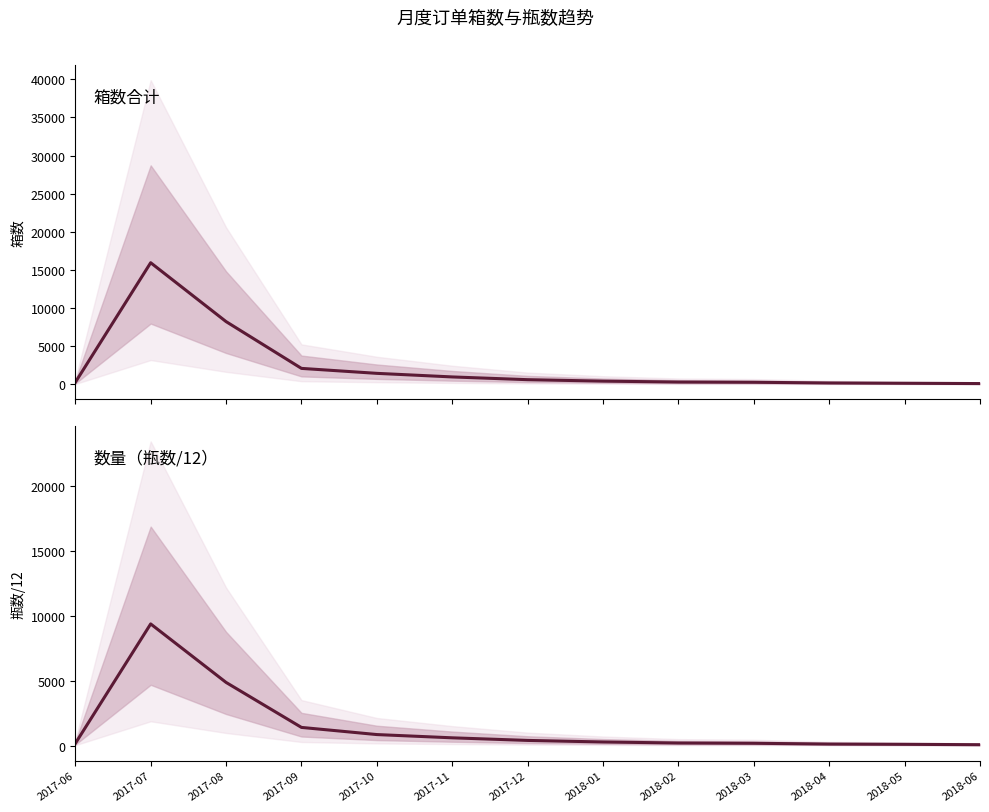

What is the spread (max minus min) of values at 2017-06?

100